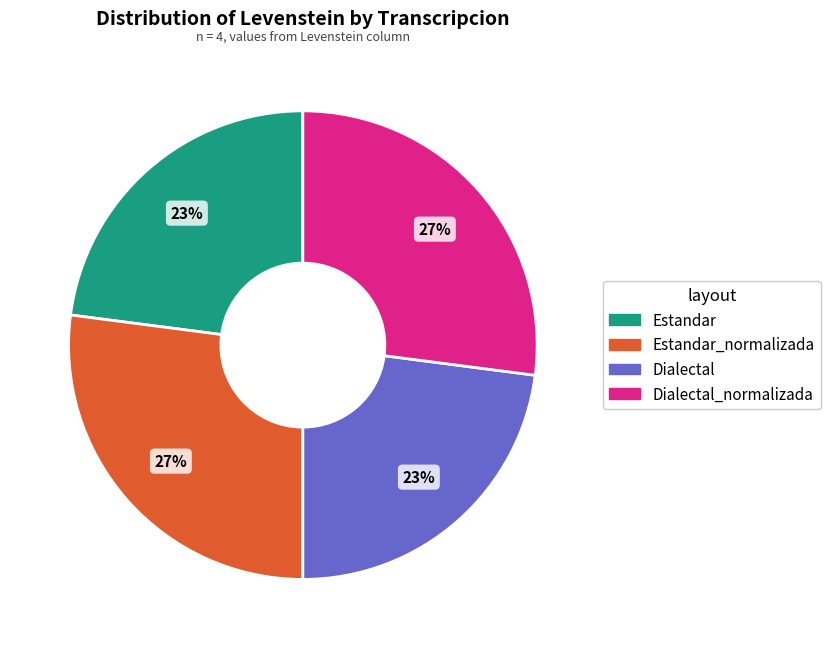

To the nearest percent, what is the difference between the largest and smallest slice percentages?

4%